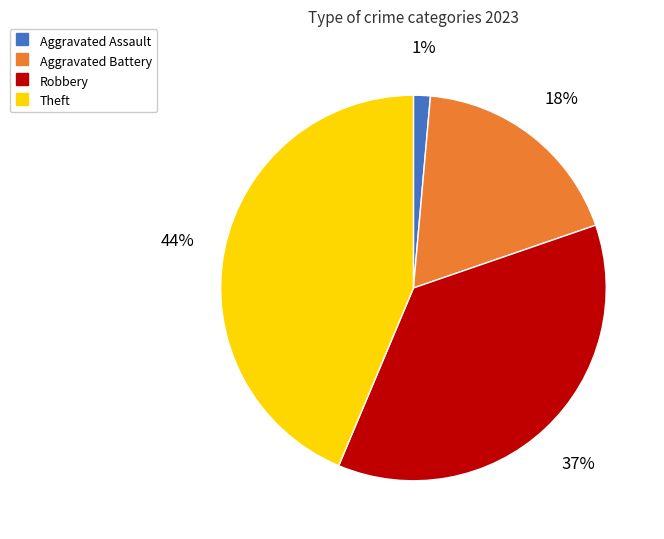

To the nearest percent, what is the average slice percentage?

25%